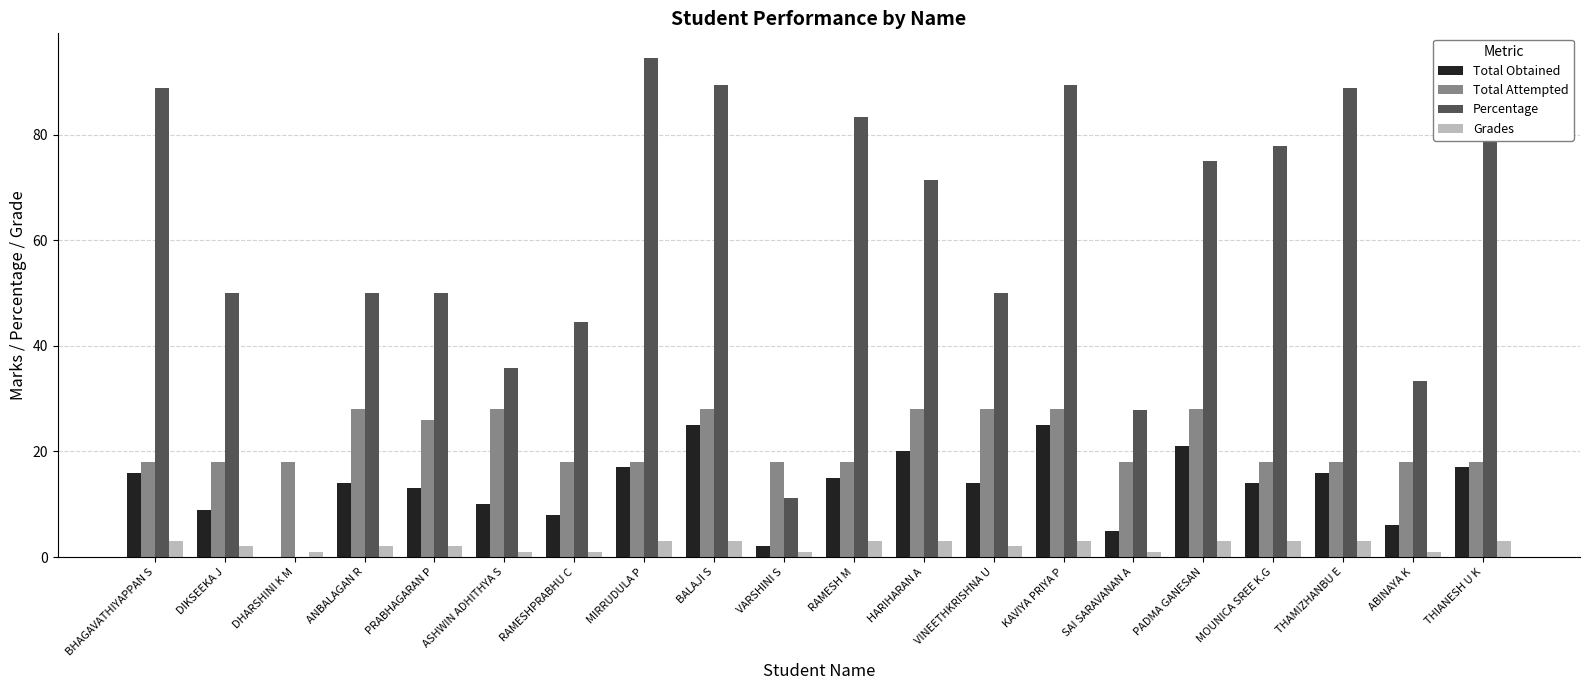

How many values in the Total Obtained series are below 14?

8